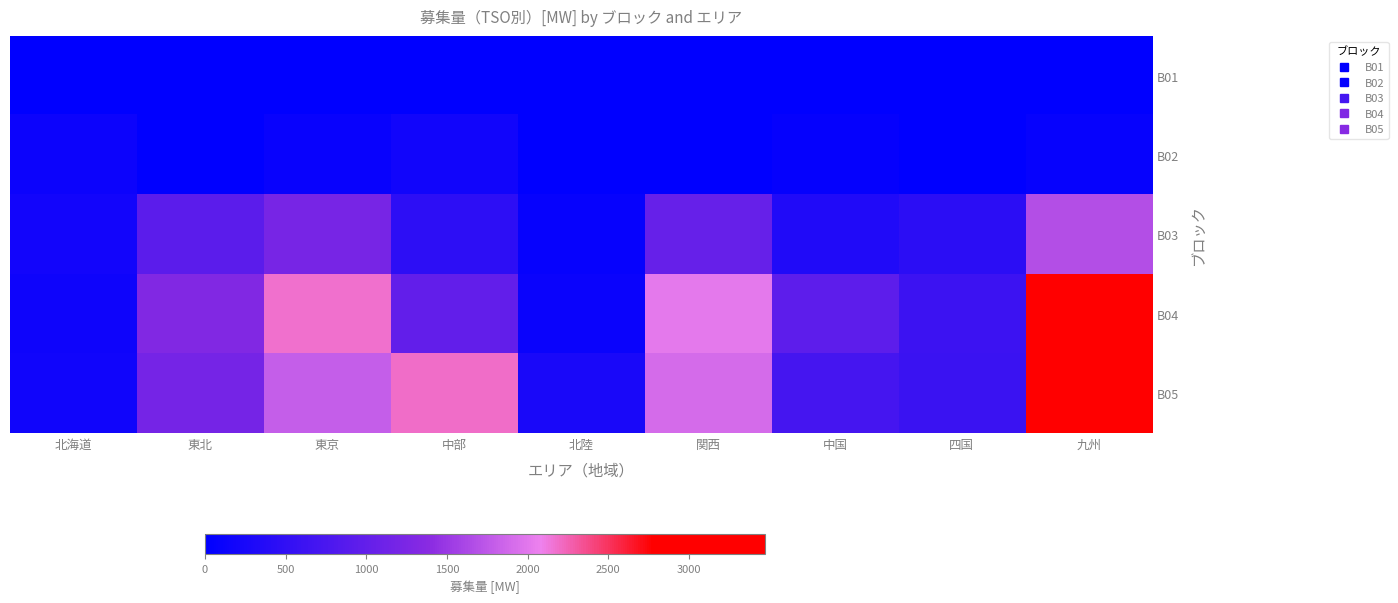

How many series are shown in this chart?

5